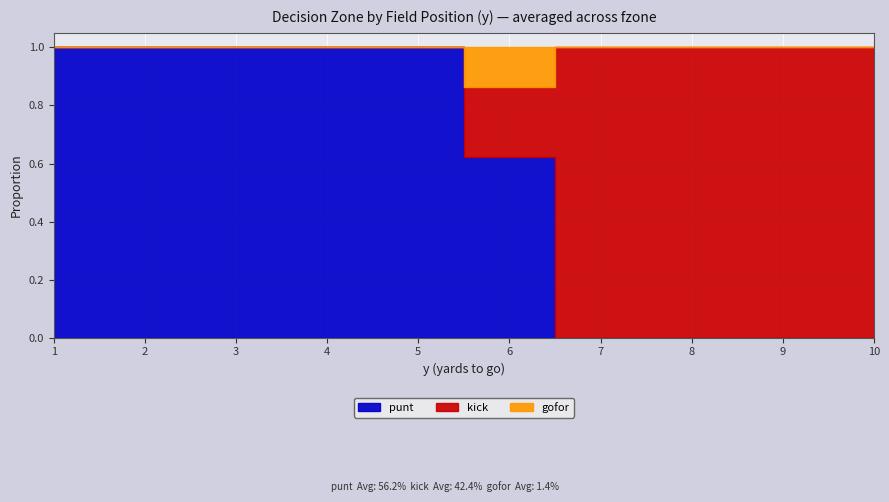

True or false: kick has more than 0 interior local peaks.

False